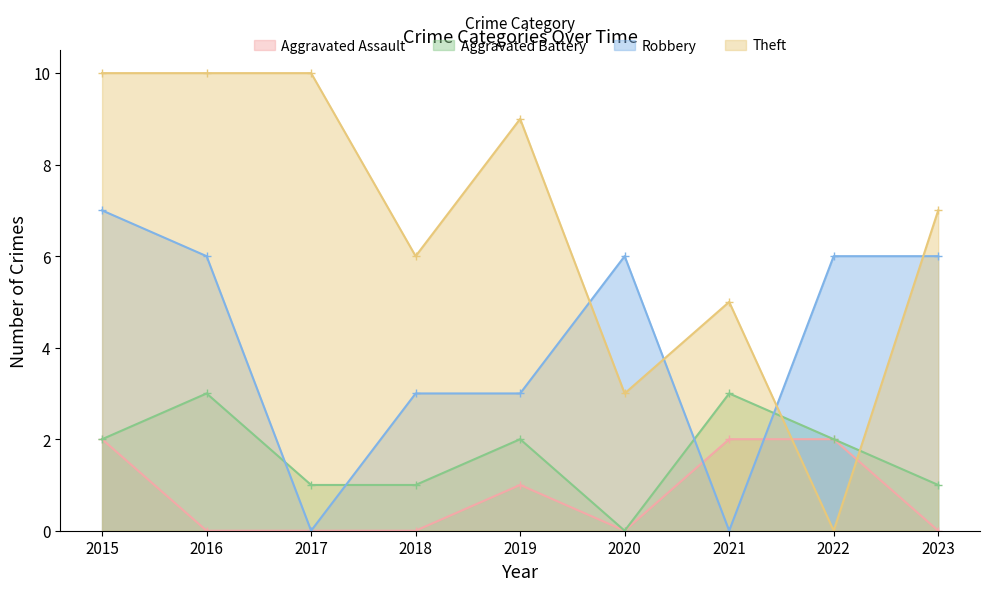

In Robbery, how many points are lower than both neighbors (excluding endpoints)?

2